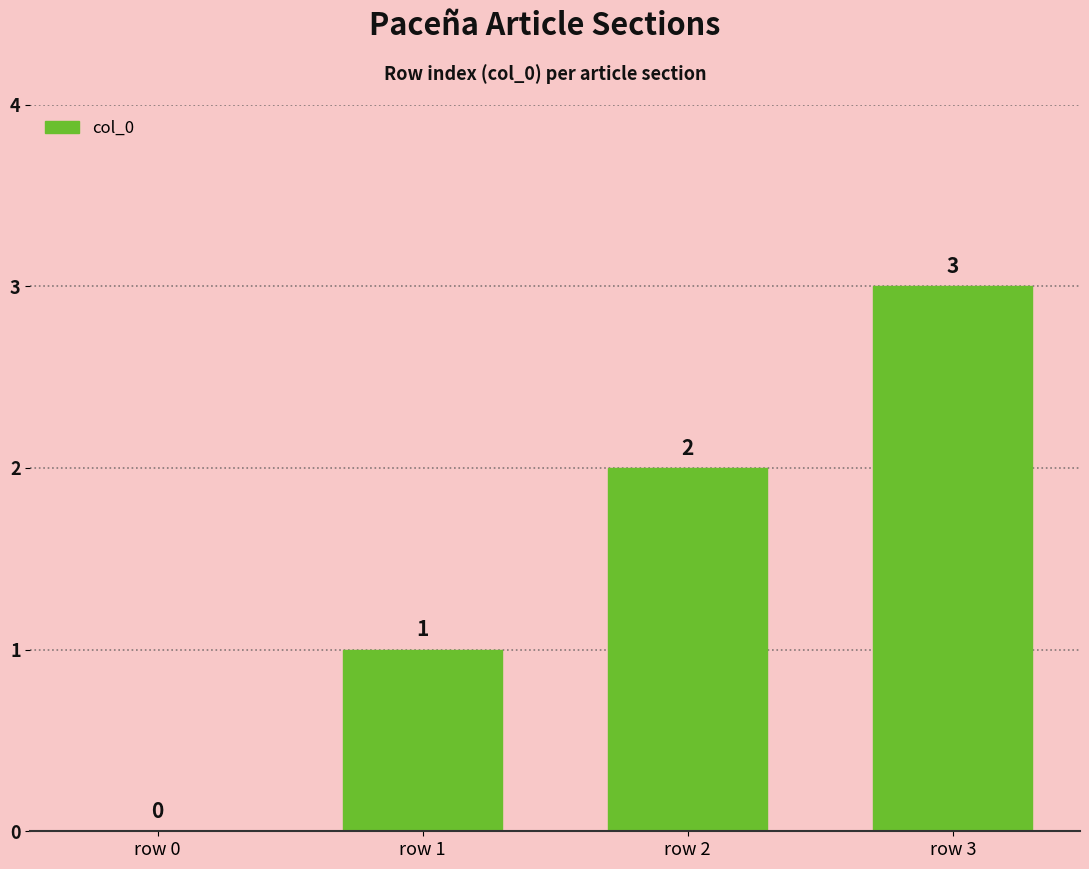

What value does the data have at row 1?

1